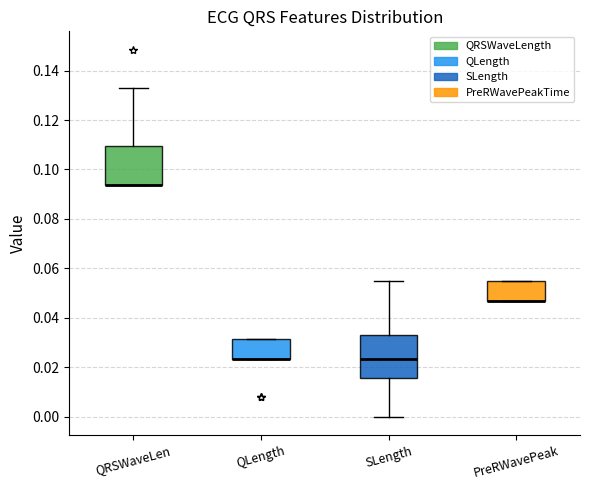

Reading left to right, read every box against the y-axis: the position of its median line, the range the box covers, and the ends of its whiskers. The values are not printed on the chart, so give them approximately, as read against the axis.

QRSWaveLen: median 0.094 (drawn on the box's lower edge), box 0.094 to 0.110, whiskers 0.094 to 0.132
QLength: median 0.024 (drawn on the box's lower edge), box 0.024 to 0.032, whiskers 0.024 to 0.032
SLength: median 0.024, box 0.016 to 0.034, whiskers 0.000 to 0.054
PreRWavePeak: median 0.046 (drawn on the box's lower edge), box 0.046 to 0.054, whiskers 0.046 to 0.054